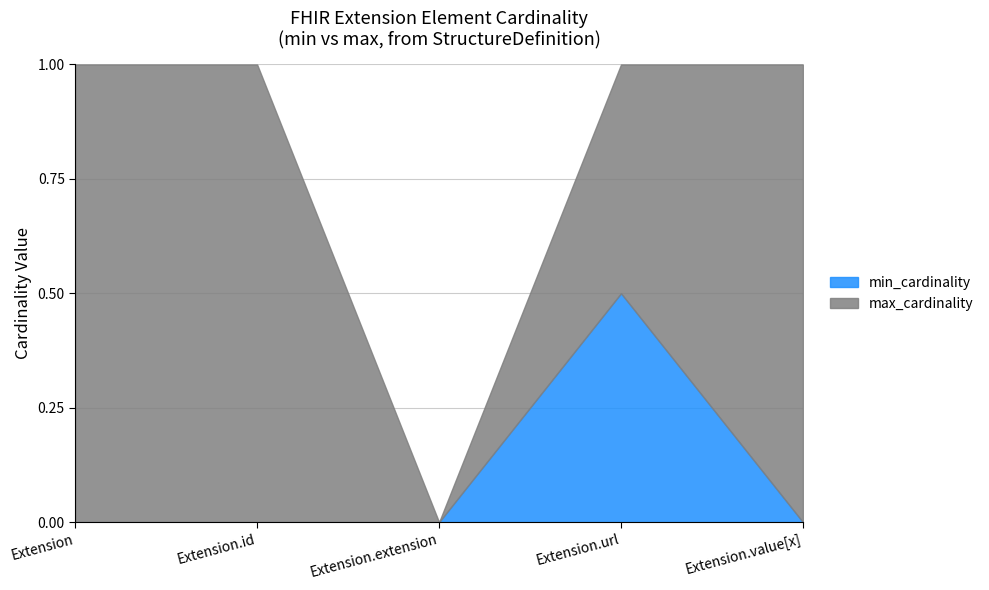

The value of min_cardinality at Extension.id is 0. True or false?

False